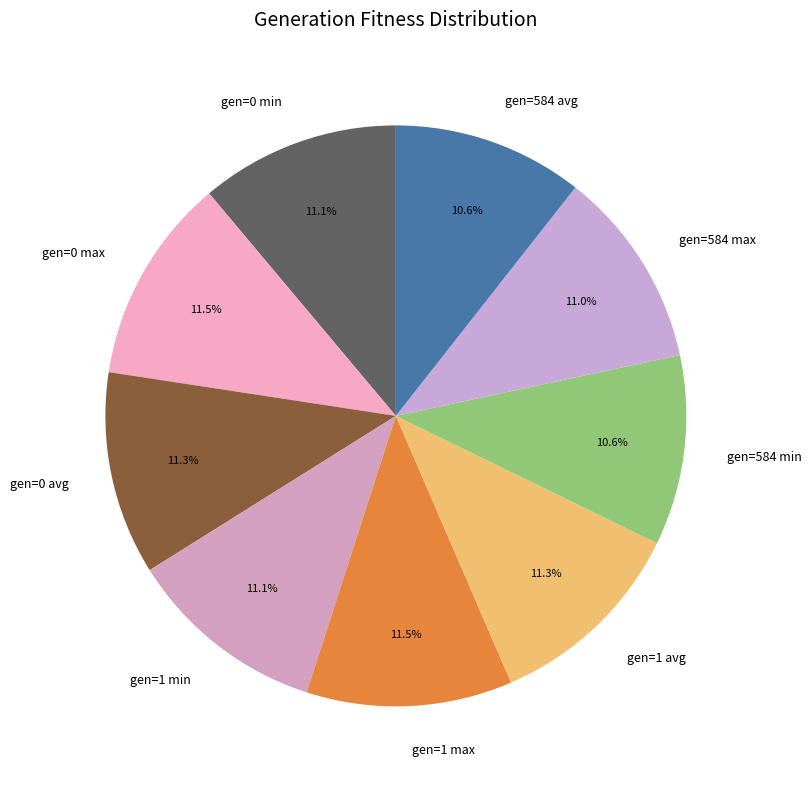

To the nearest percent, what is the difference between the largest and smallest slice percentages?

1%